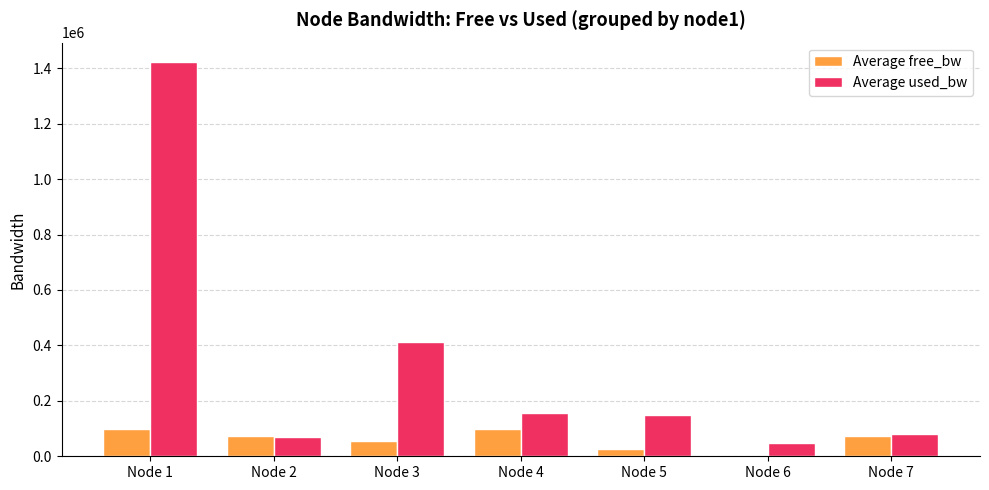

Is it true that Average used_bw equals 75331.7 at Node 4?

False